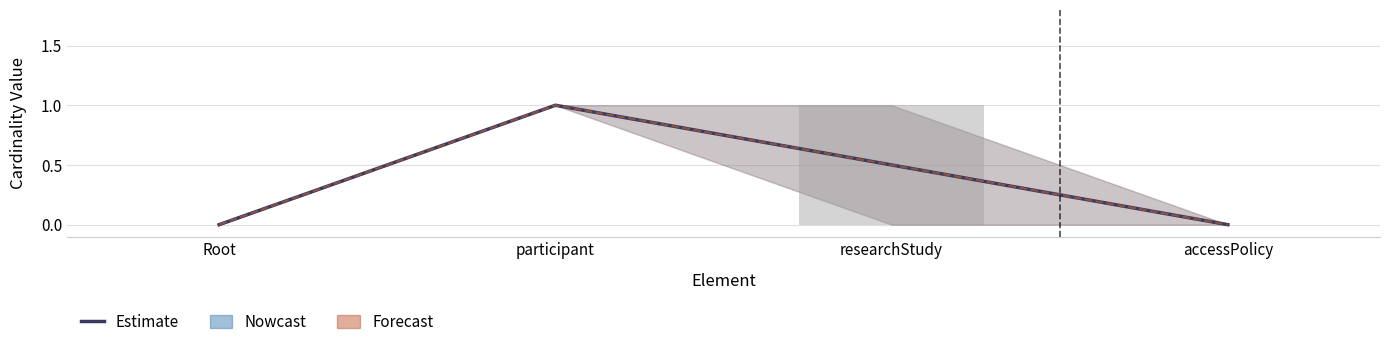

What is the label of the 2nd bar from the left?

participant